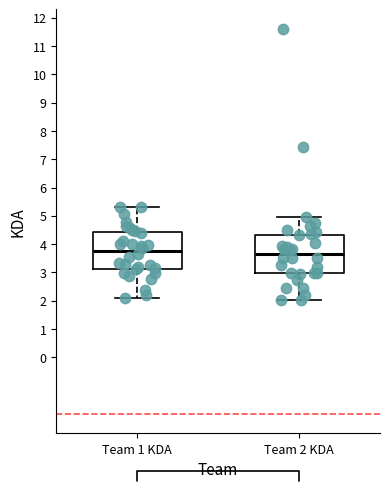

Reading left to right, transcribe this box plot: for each box, give where its median line is, the range the box spans, and where its two whiskers end, as read against the y-axis. The values are not printed on the chart, so give them approximately, as read against the axis.

Team 1 KDA: median 3.7, box 3.1 to 4.4, whiskers 2.1 to 5.3
Team 2 KDA: median 3.7, box 3.0 to 4.3, whiskers 2.0 to 5.0